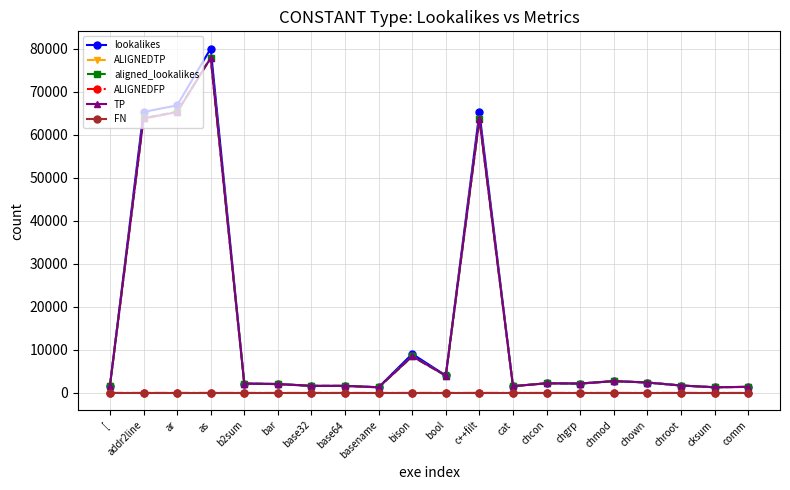

Does the chart have visible grid lines?

Yes